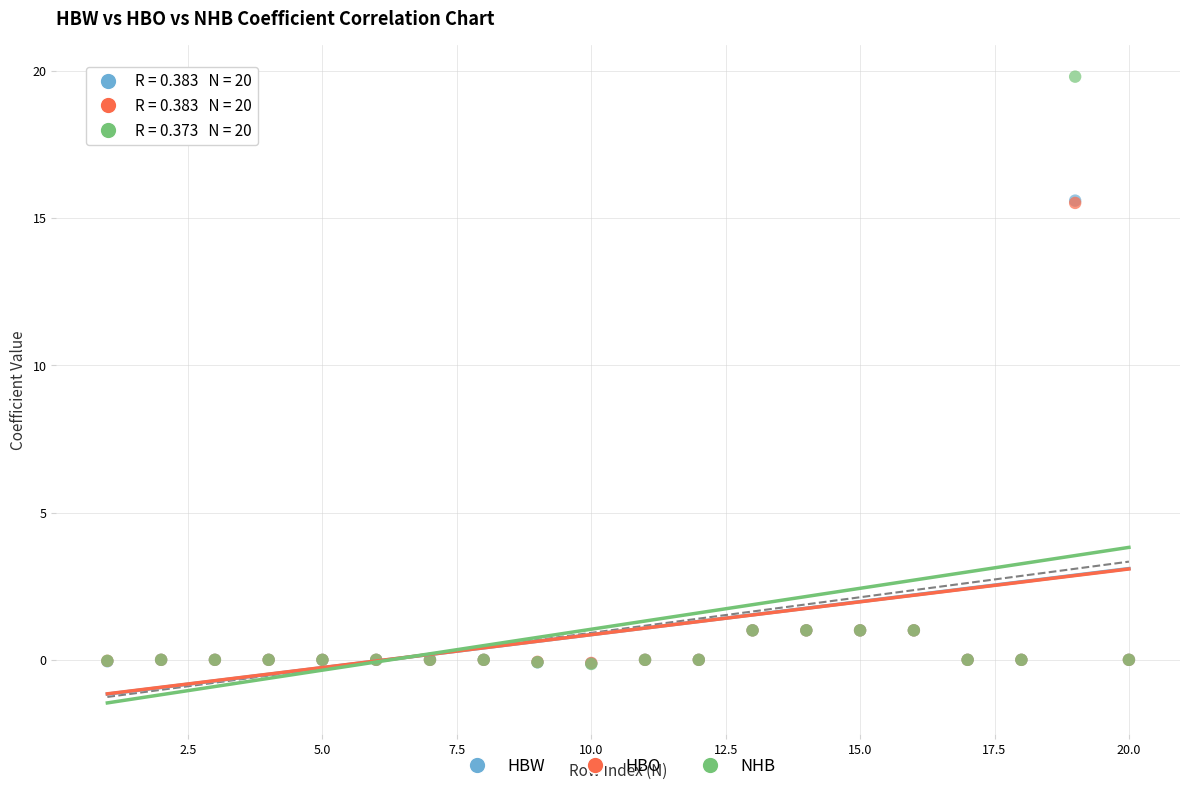

What are all the series names shown in the legend?

HBW, HBO, NHB